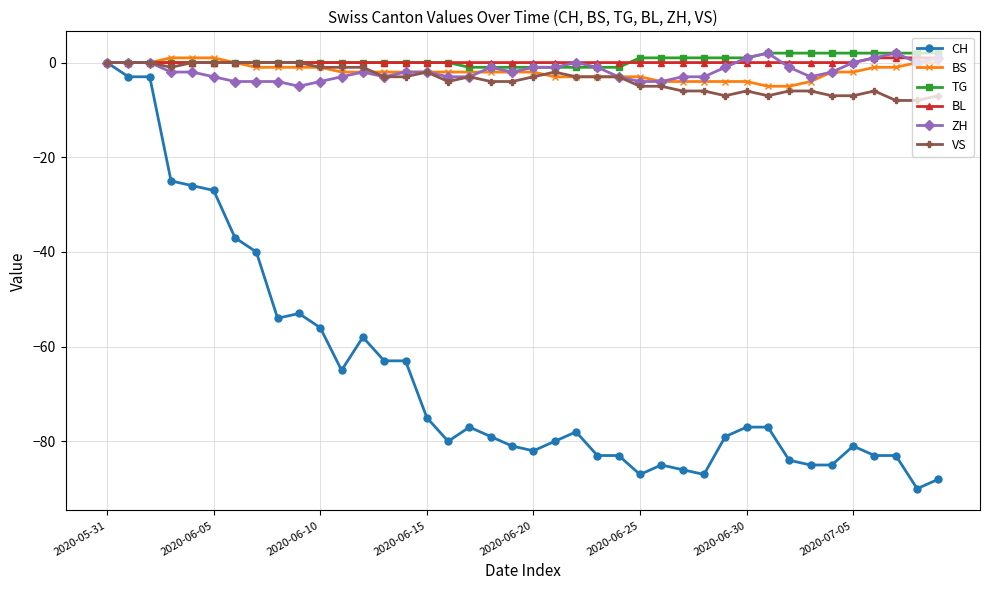

Which series has the widest spread of values?

CH